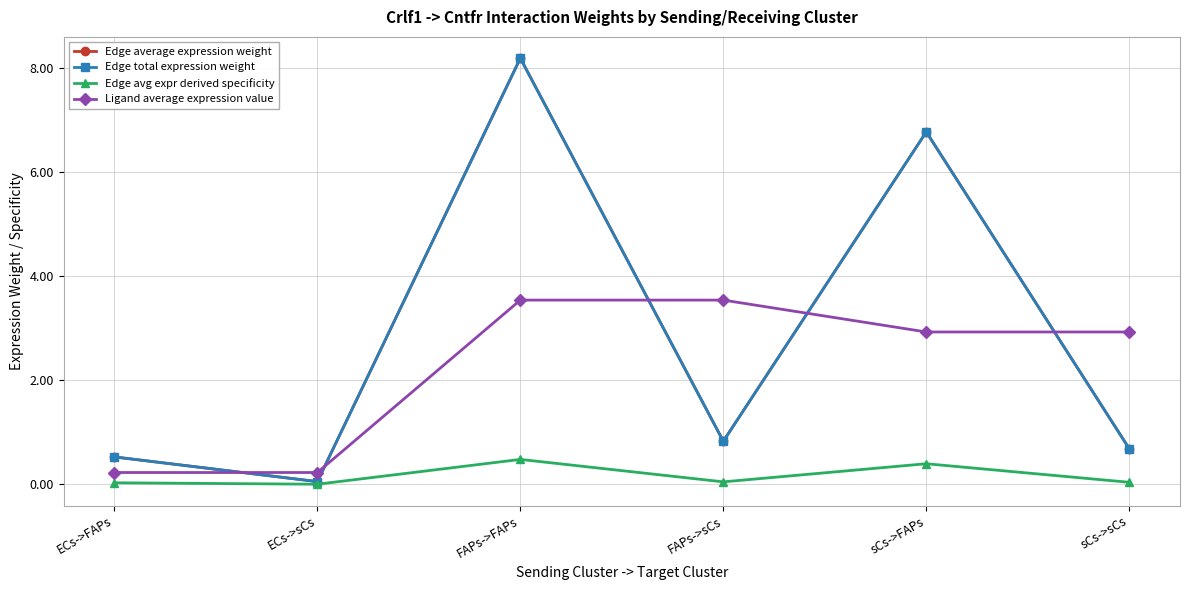

Reading right to left, extract all data points from this chart.

Edge average expression weight: sCs->sCs=0.7	sCs->FAPs=6.8	FAPs->sCs=0.8	FAPs->FAPs=8.2	ECs->sCs=0.1	ECs->FAPs=0.5
Edge total expression weight: sCs->sCs=0.7	sCs->FAPs=6.8	FAPs->sCs=0.8	FAPs->FAPs=8.2	ECs->sCs=0.1	ECs->FAPs=0.5
Edge avg expr derived specificity: sCs->sCs=0.0	sCs->FAPs=0.4	FAPs->sCs=0.0	FAPs->FAPs=0.5	ECs->sCs=0.0	ECs->FAPs=0.0
Ligand average expression value: sCs->sCs=2.9	sCs->FAPs=2.9	FAPs->sCs=3.5	FAPs->FAPs=3.5	ECs->sCs=0.2	ECs->FAPs=0.2